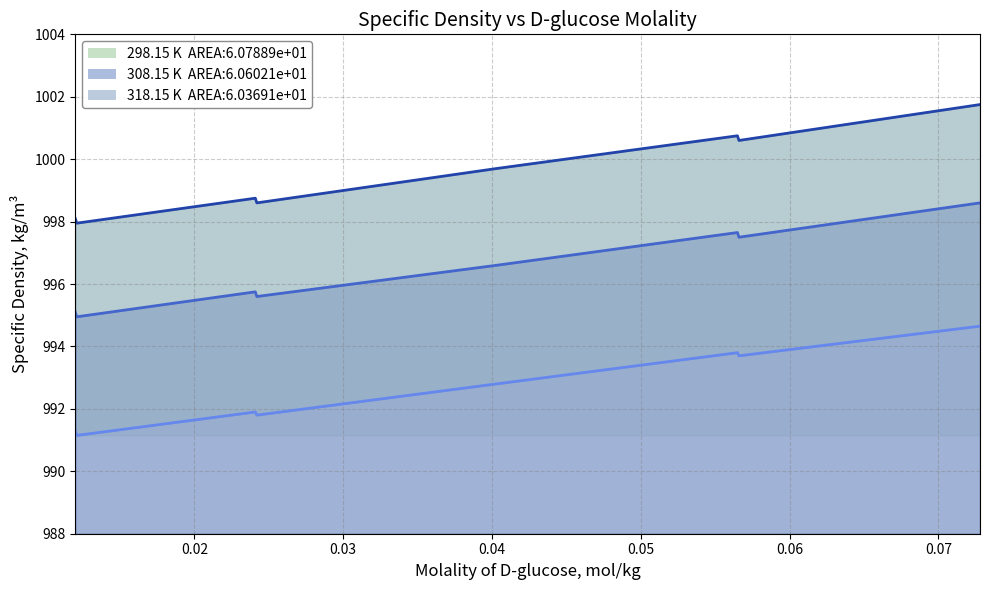

True or false: 308.15 K and 318.15 K intersect in this chart.

False